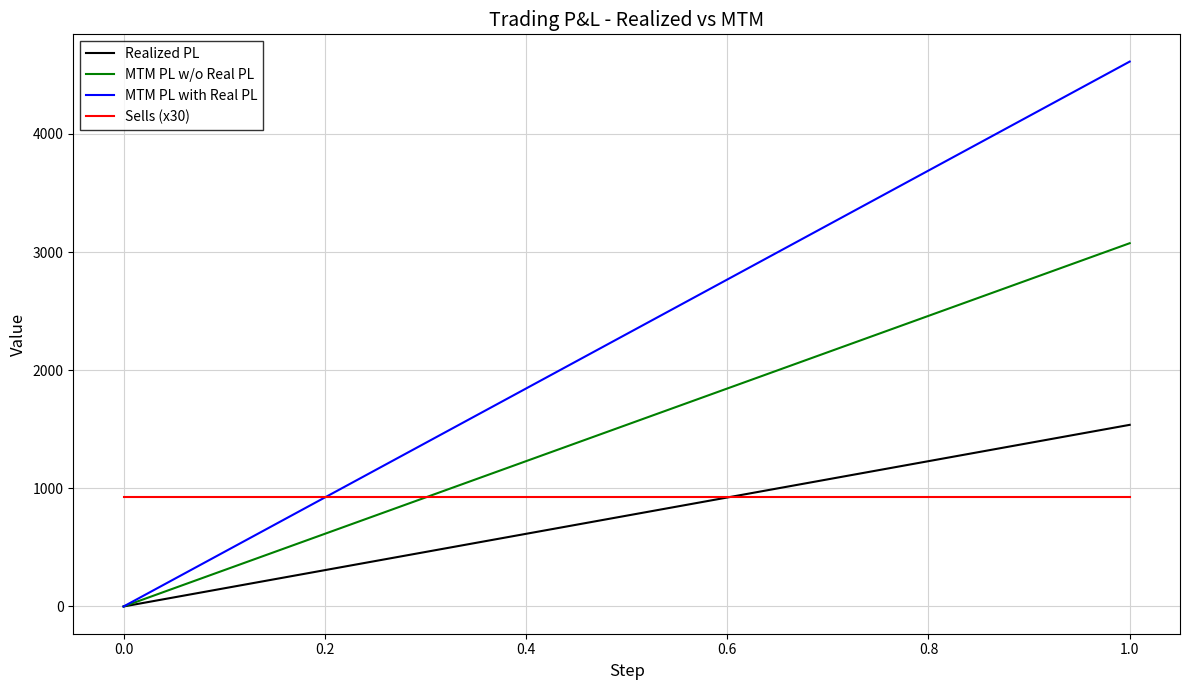

How many lines are shown in the chart?

4